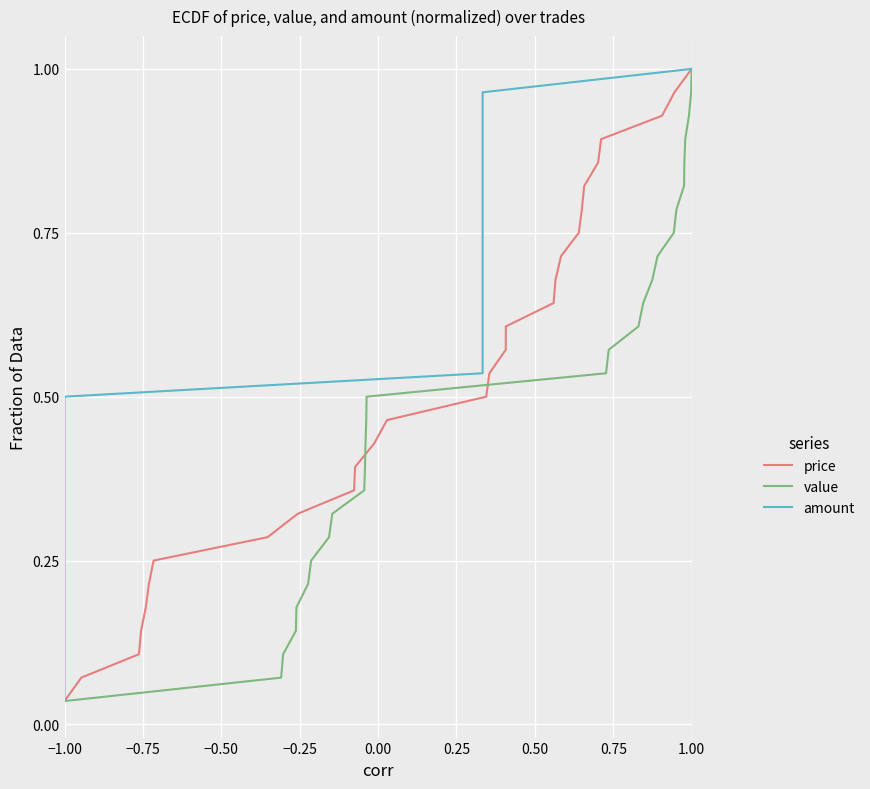

What is the value of the amount point at the 12th from the left?

0.4